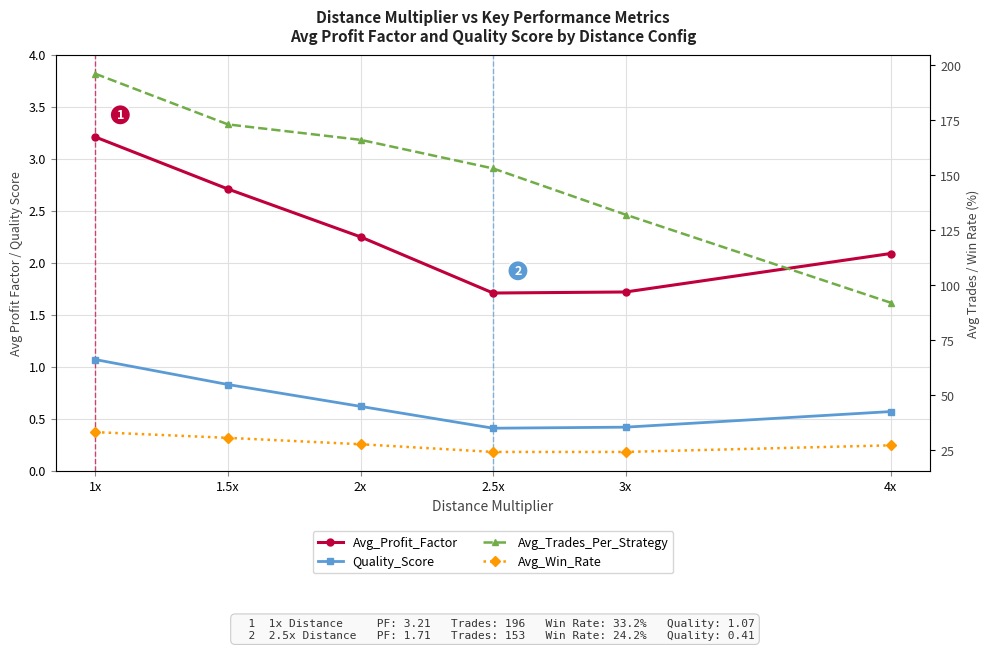

What is the difference between the maximum and minimum values in the Quality_Score series?

0.7